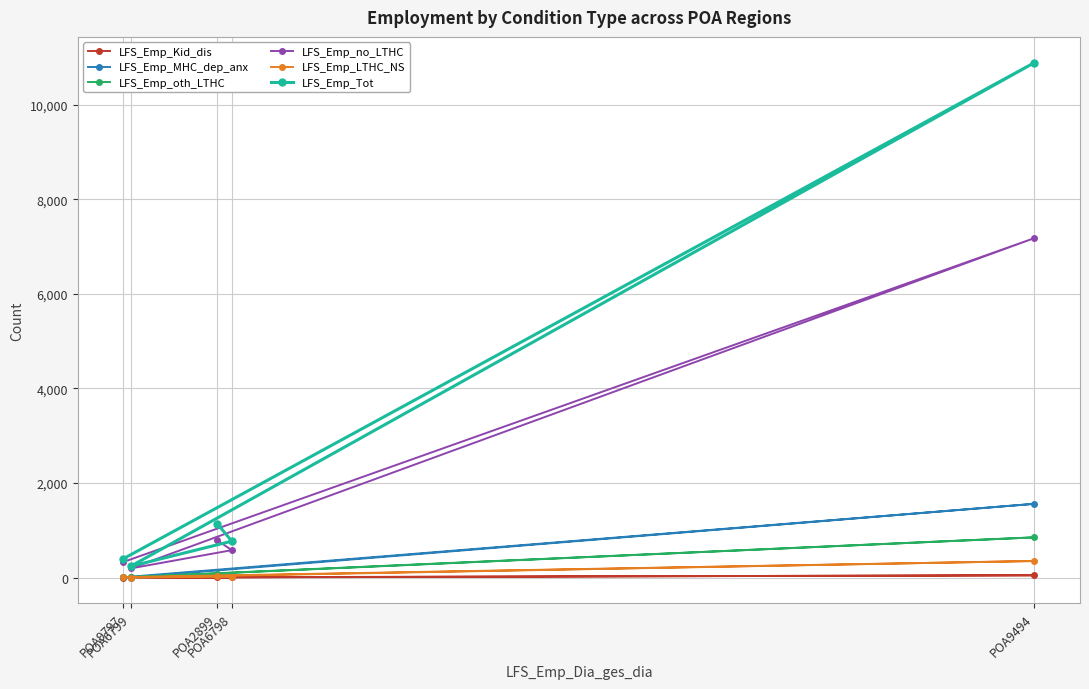

What is the sum of the LFS_Emp_LTHC_NS values at POA2899 and POA9797?

40